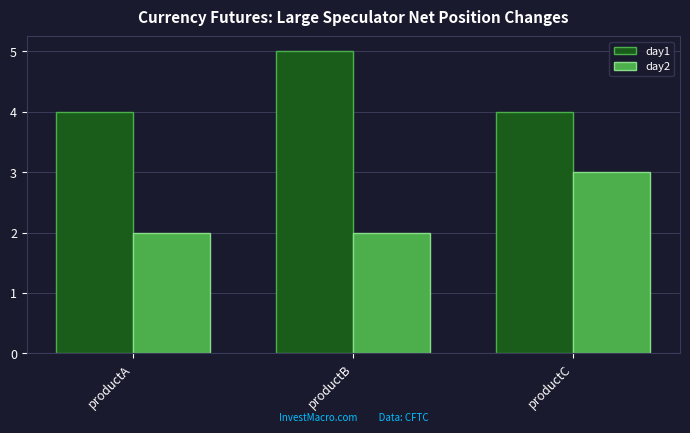

List the series in order of their peak value, highest first.

day1, day2